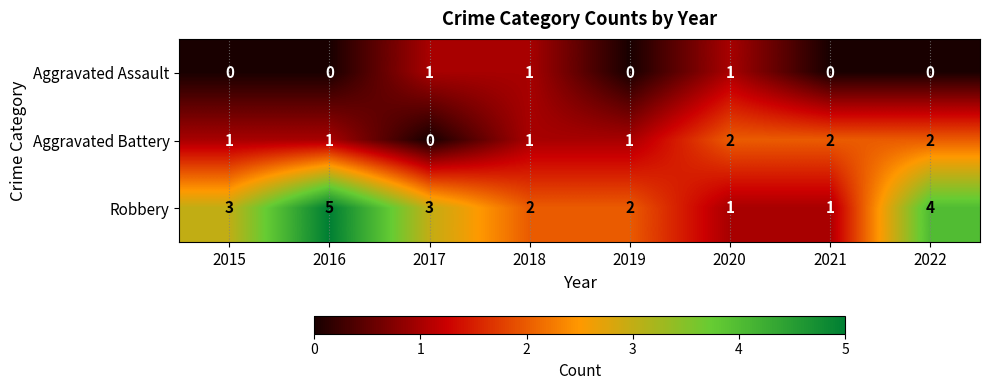

The value of Aggravated Battery at 2021 is 4. True or false?

False